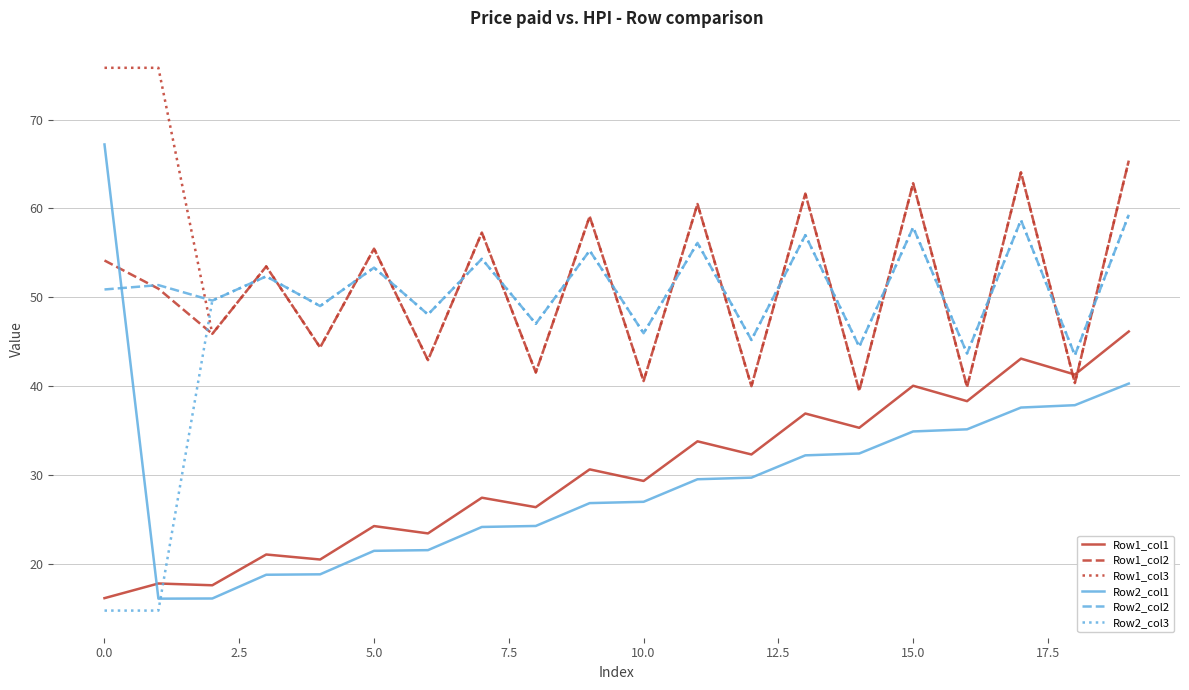

Is this an area chart (filled region under the line)?

No